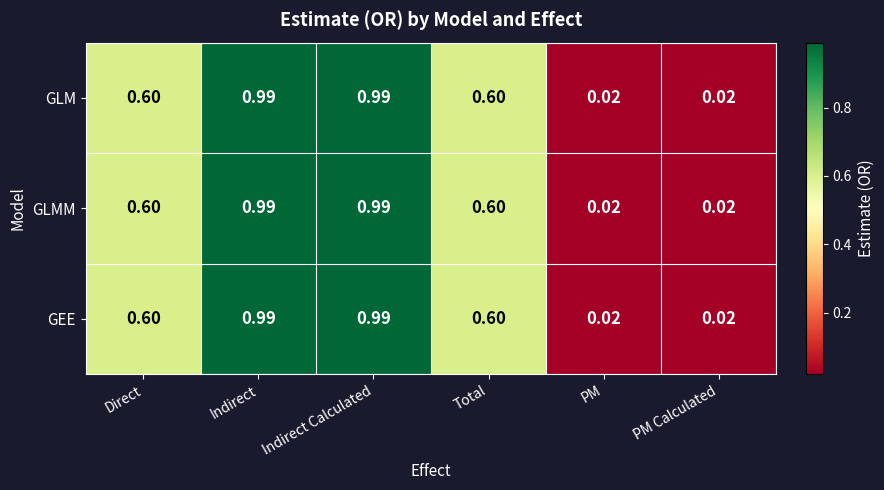

Is the value of GEE at Indirect Calculated greater than the value of GLMM at PM?

Yes